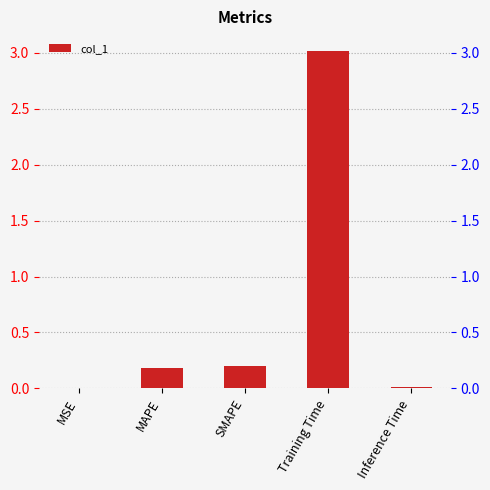

What is the ratio of the value at SMAPE to the value at Training Time?

0.1